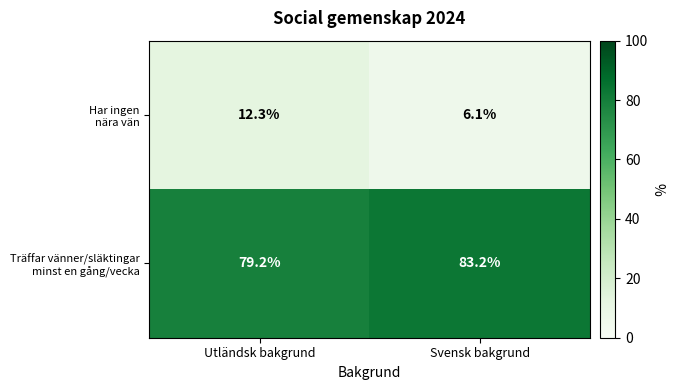

What is the maximum value shown in the chart?

83.2